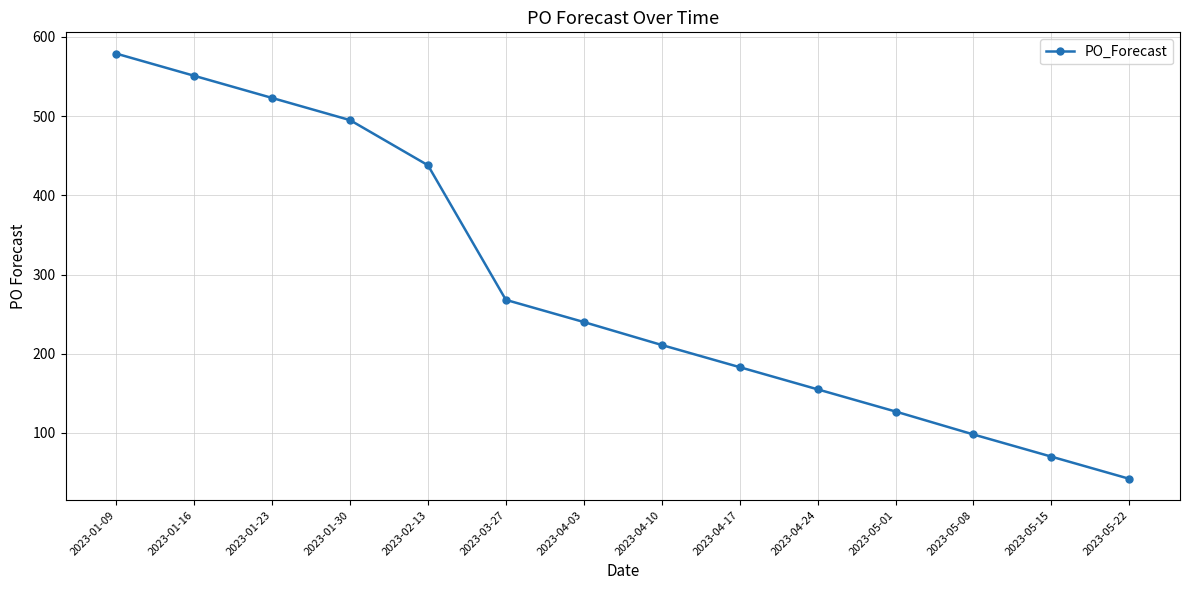

What position from the right is 2023-01-16?

13